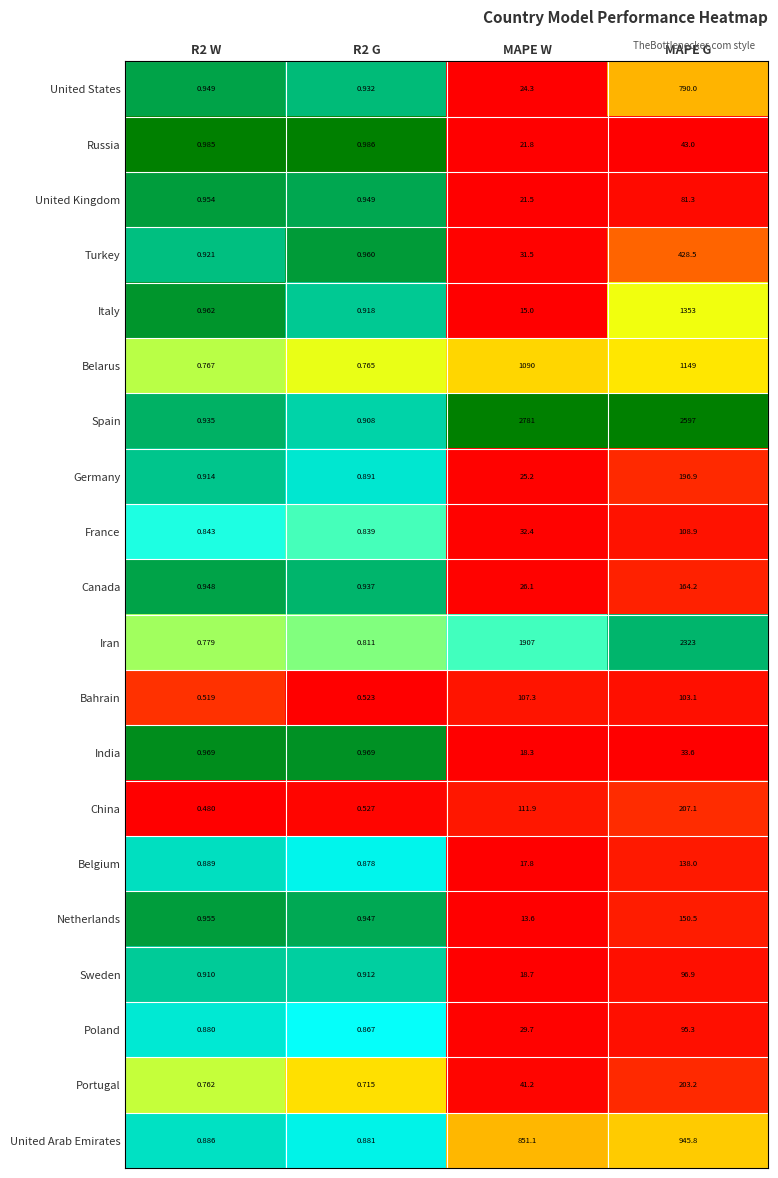

Where does the China series first go above 111?

MAPE W